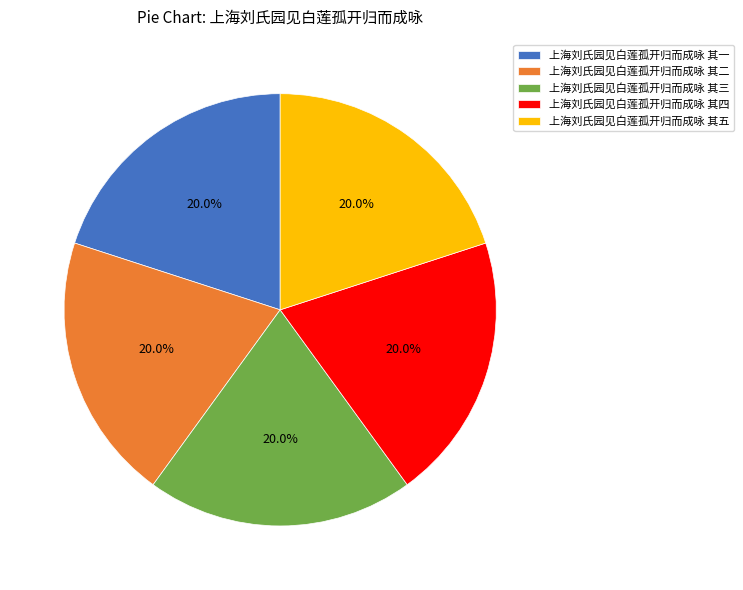

Does 上海刘氏园见白莲孤开归而成咏 其五 account for over 50% of the chart?

No